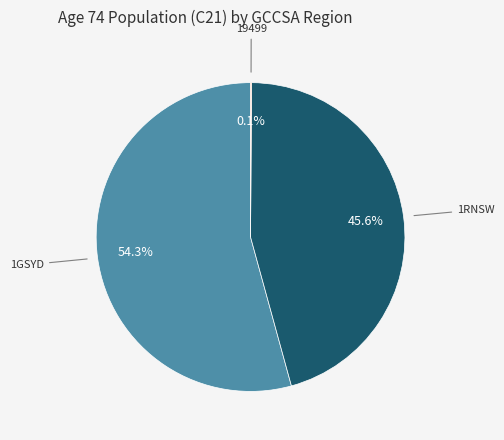

Is there a majority slice in this chart?

Yes